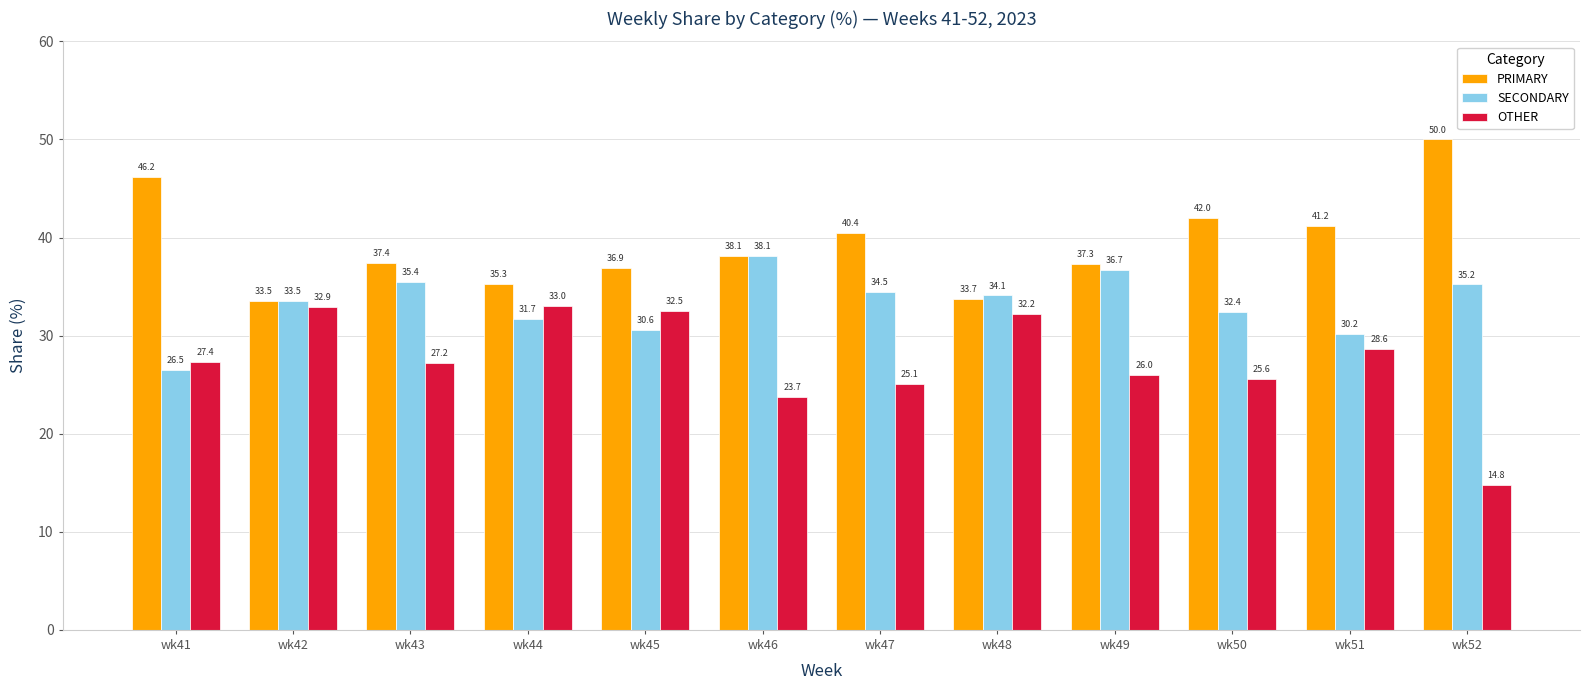

The value of OTHER at wk49 is 26.0. True or false?

True